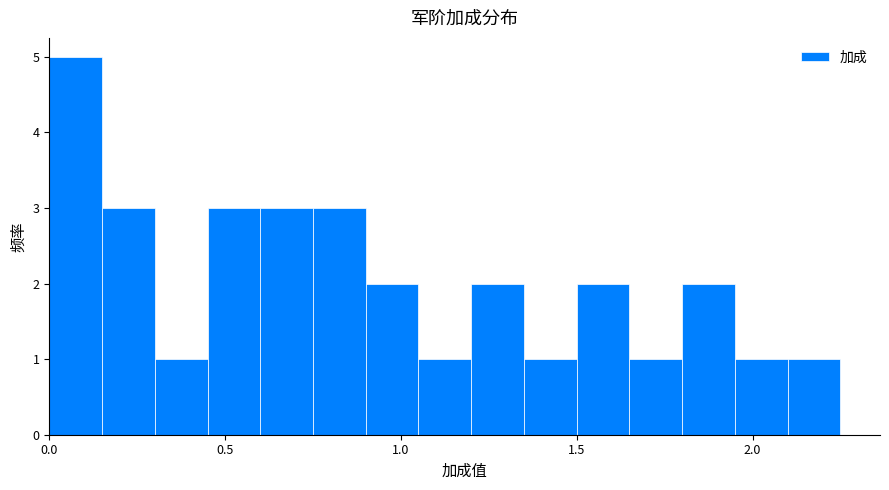

Around what value on the x-axis is the tallest bar? Give the approximate position of its centre, as read against the axis.

0.10